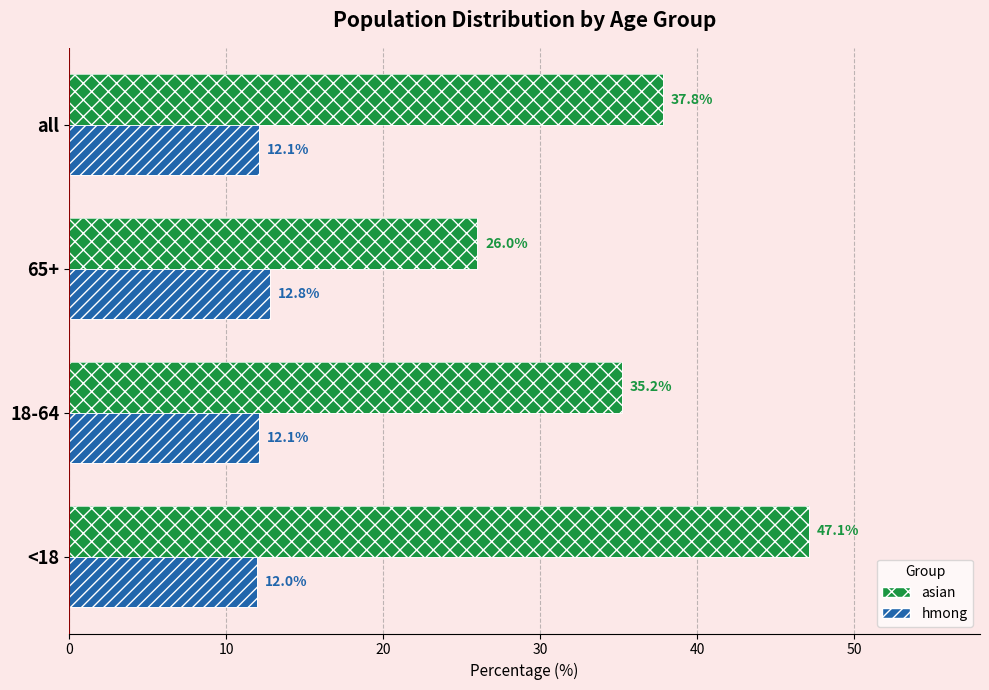

What is the average value of the asian series?

36.5